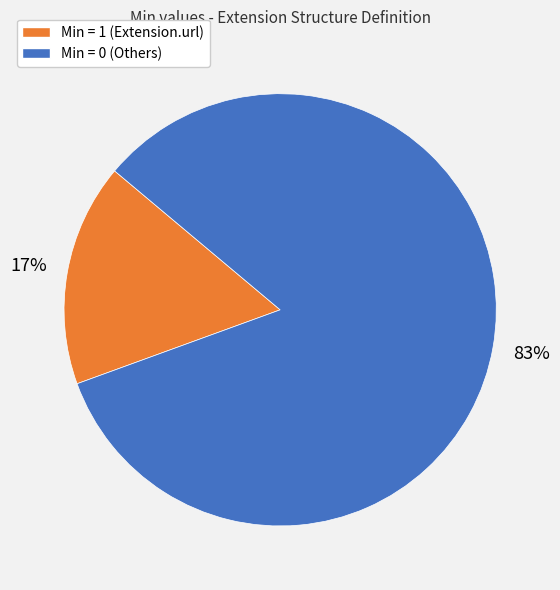

Is there a majority slice in this chart?

Yes